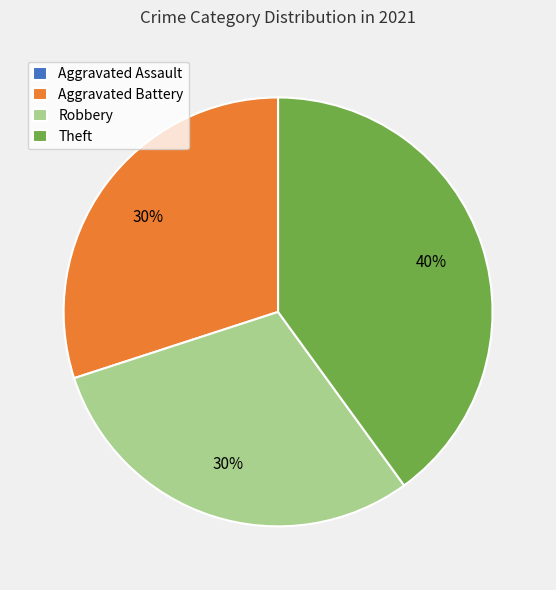

Do Robbery and Aggravated Battery together represent more than half of the pie?

Yes